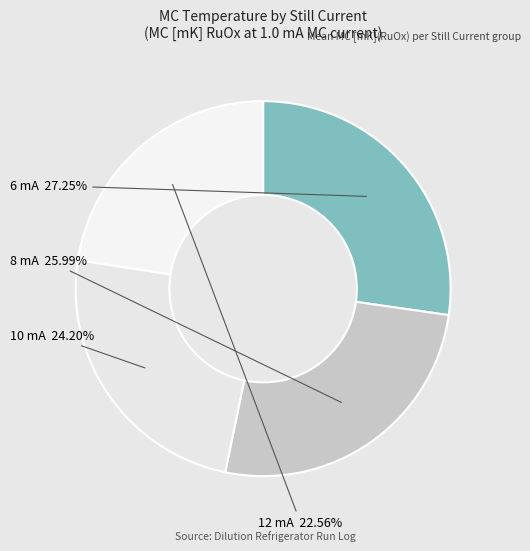

True or false: 8 mA accounts for 18% of the total.

False